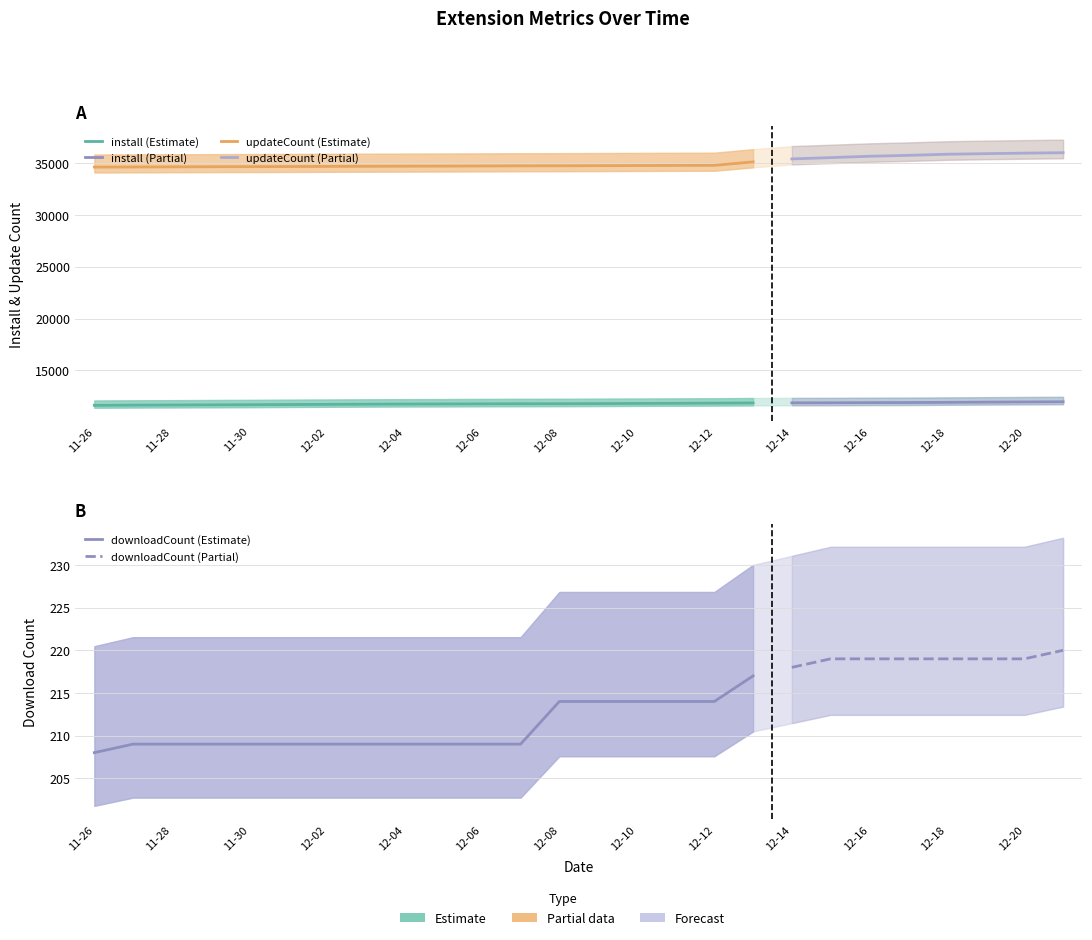

What is the difference between the maximum and minimum values in the updateCount series?

1387